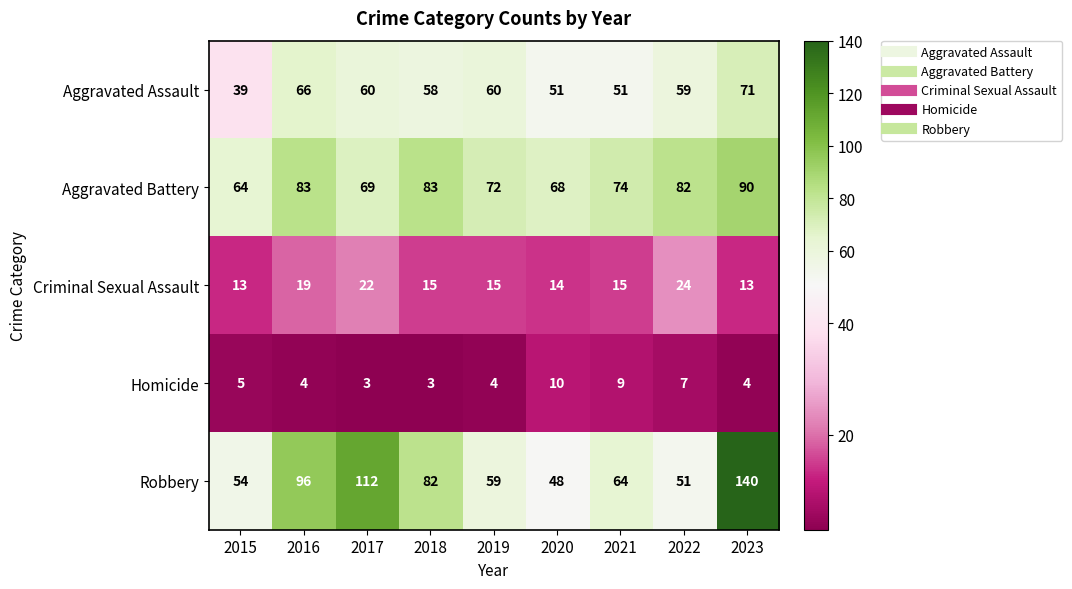

The value of Robbery at 2020 is 48. True or false?

True